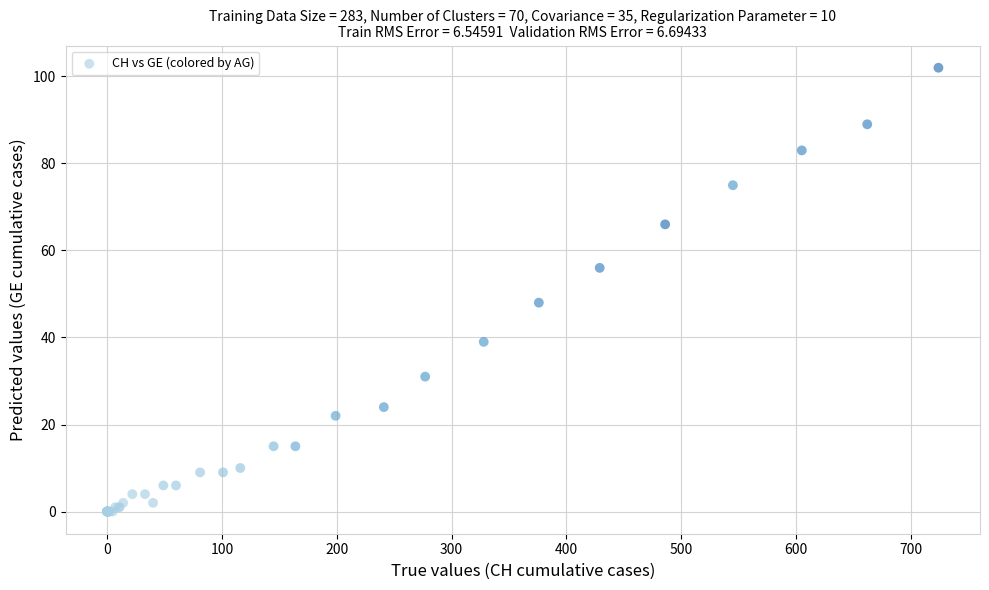

What Y value in the scatter plot is closest to 51?

48